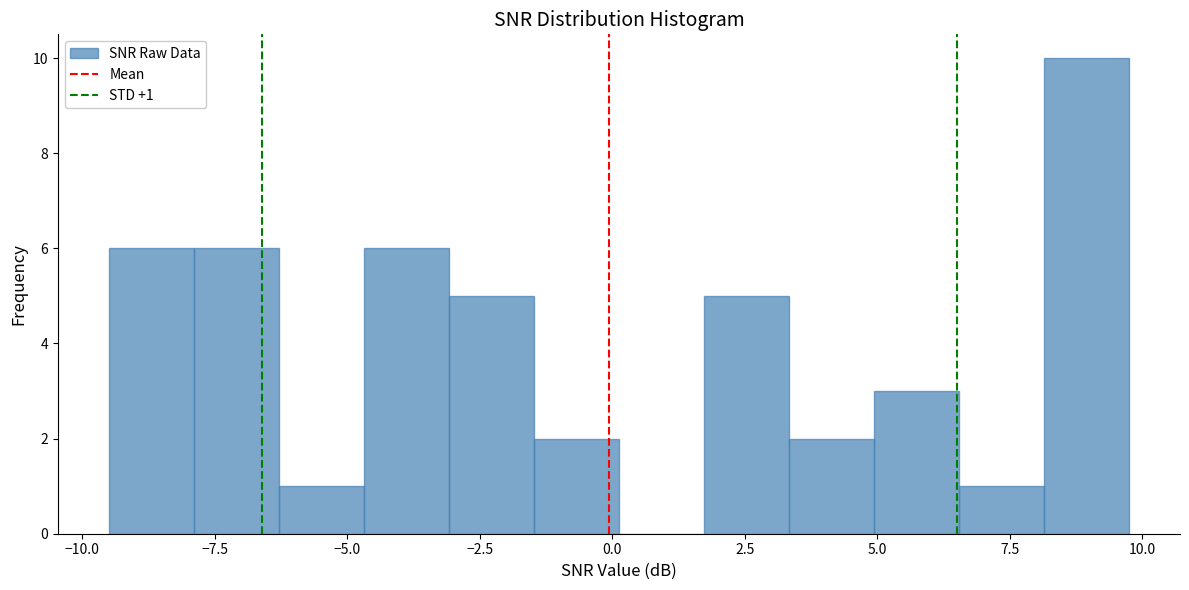

Around what value on the x-axis is the tallest bar? Give the approximate position of its centre, as read against the axis.

9.0